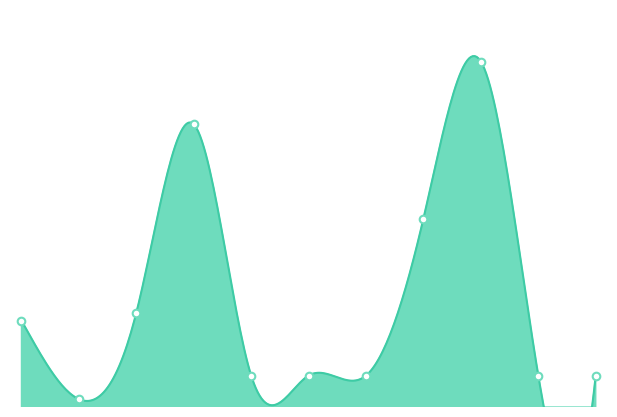

Approximately how many times larger is the value at 2024-05-27 compared to 2024-07-01?

0.1